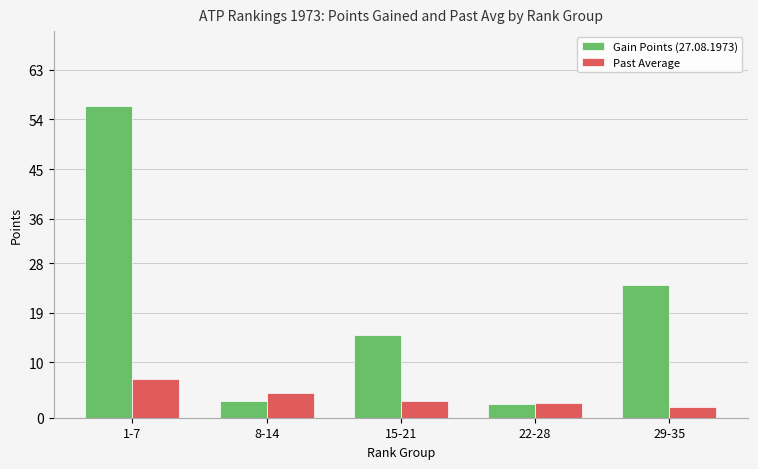

Rank the series at 8-14 from lowest to highest value.

Gain Points (27.08.1973), Past Average